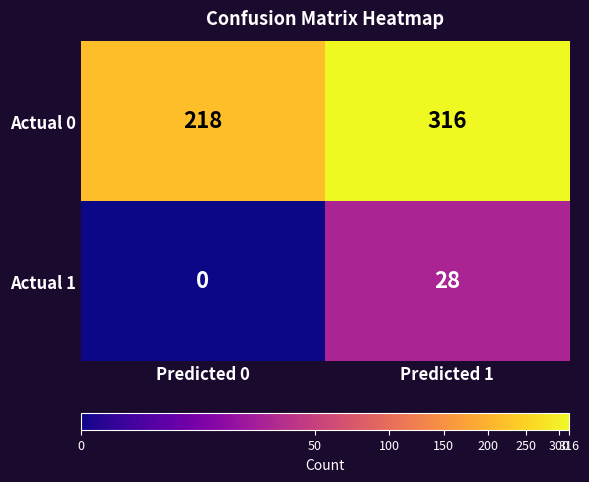

Between Predicted 0 and Predicted 1, which series saw the biggest shift?

Actual 0